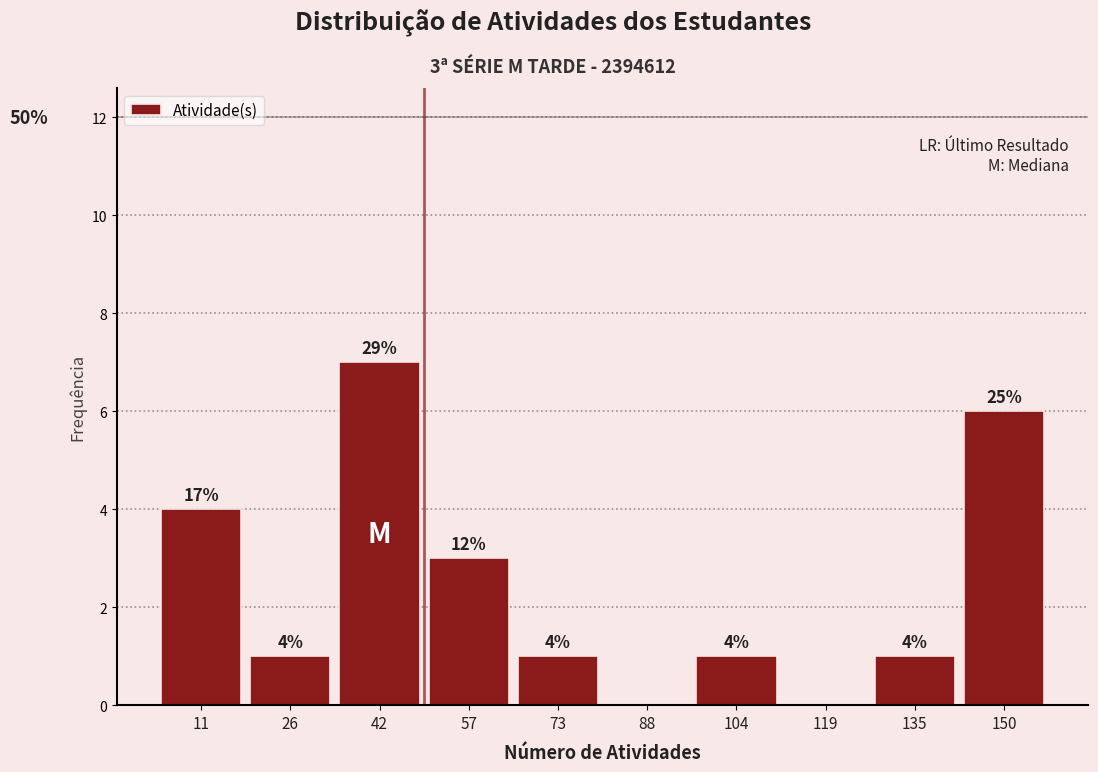

Over which range of the x-axis is the bar tallest?

34.0 to 49.5